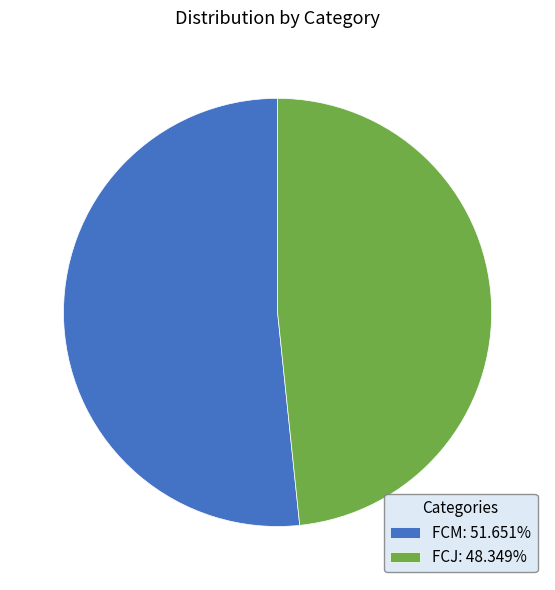

What percentage do FCM and FCJ together represent?

100.0%